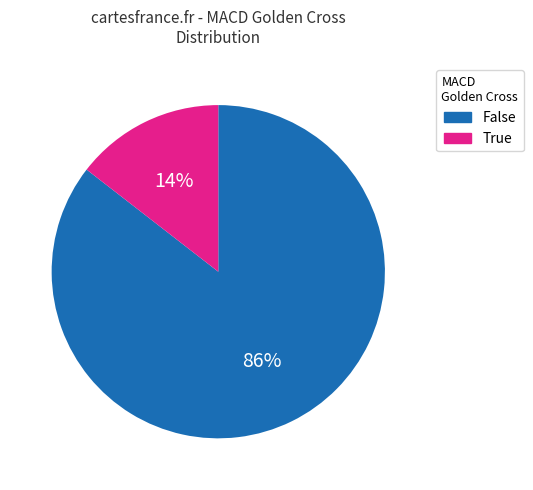

Does any single category account for the majority?

Yes